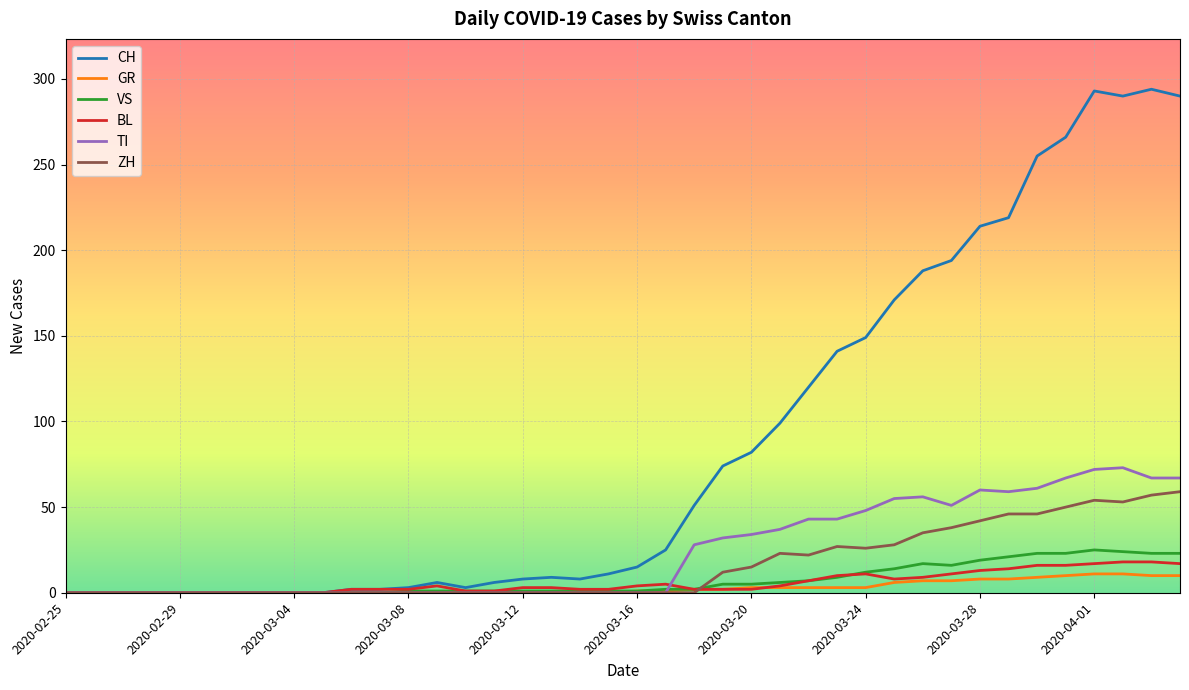

What is the greatest value displayed?

294